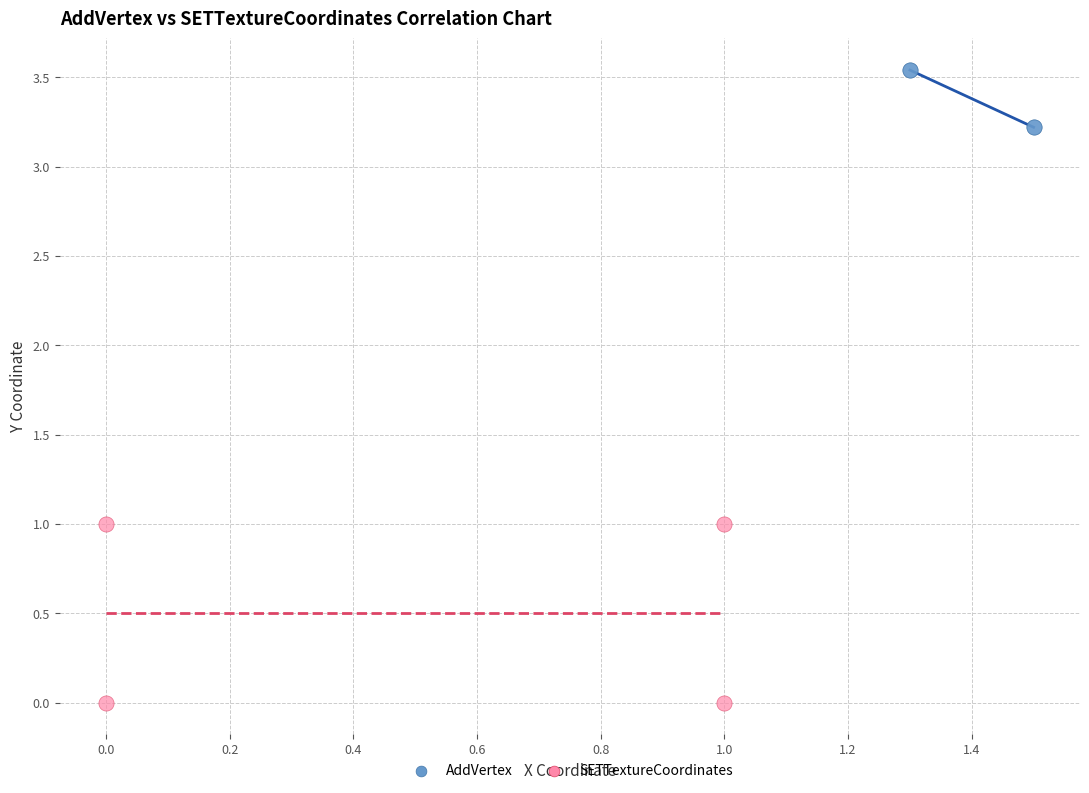

Which series has the widest spread of Y values?

SETTextureCoordinates